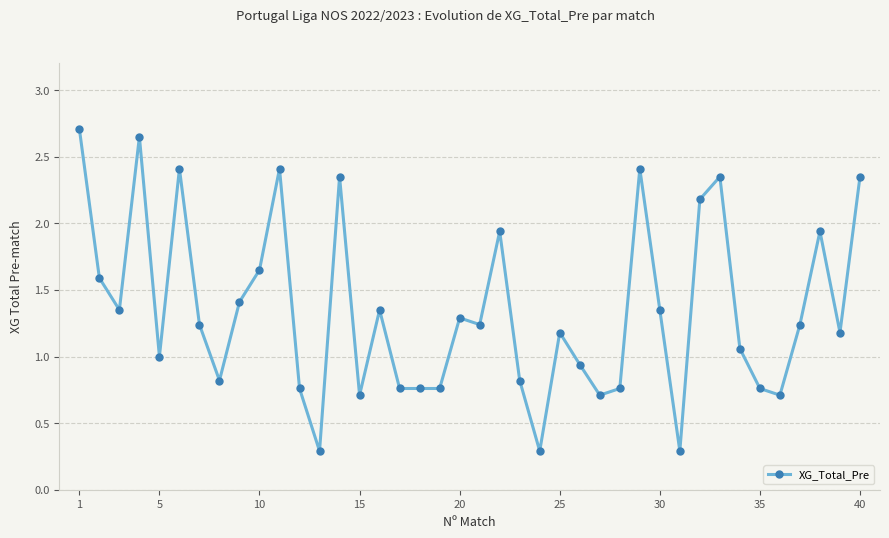

How many lines are shown in the chart?

1